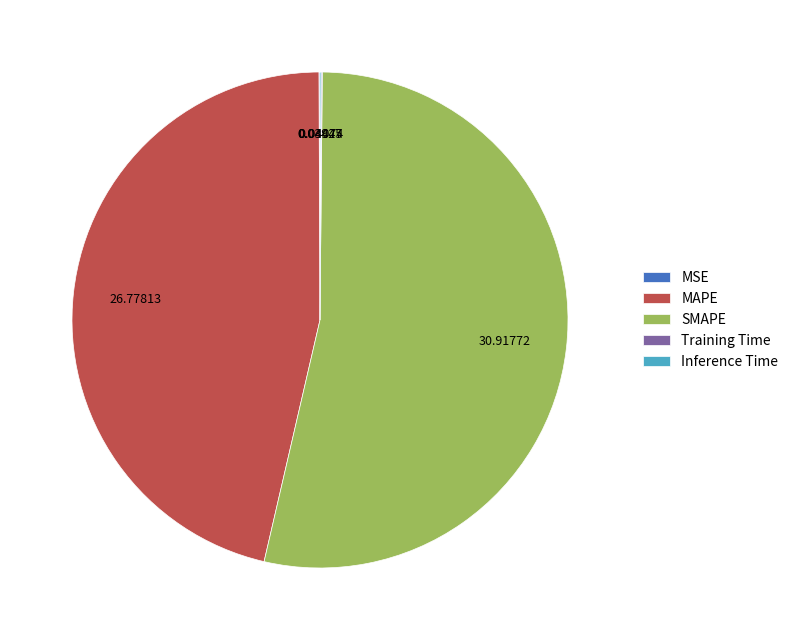

Does SMAPE represent more than half of the total?

Yes